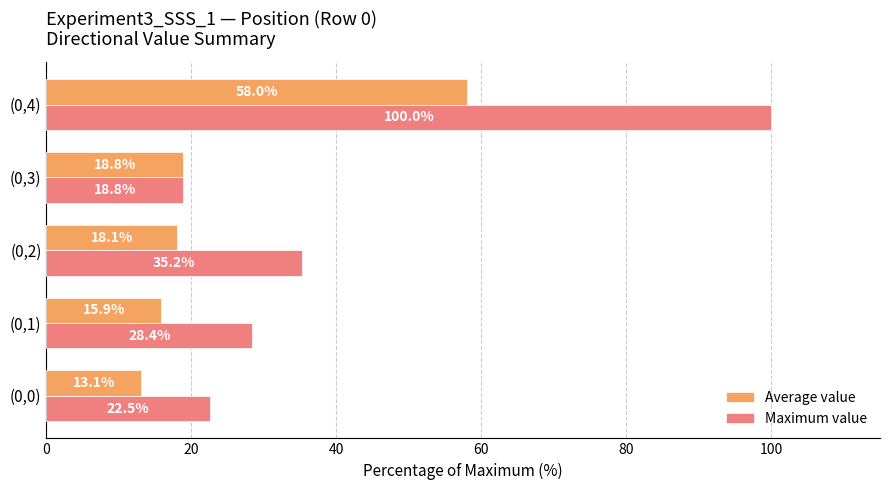

What is the average value of the Maximum value series?

41.0